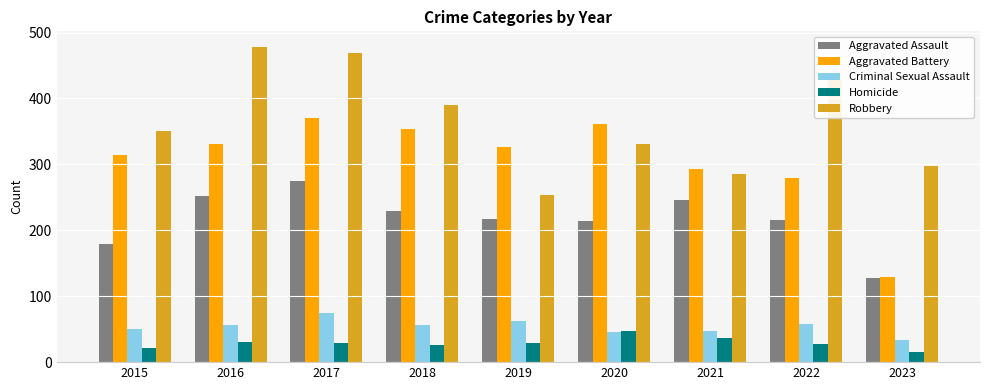

Between 2015 and 2017, which series saw the biggest shift?

Robbery